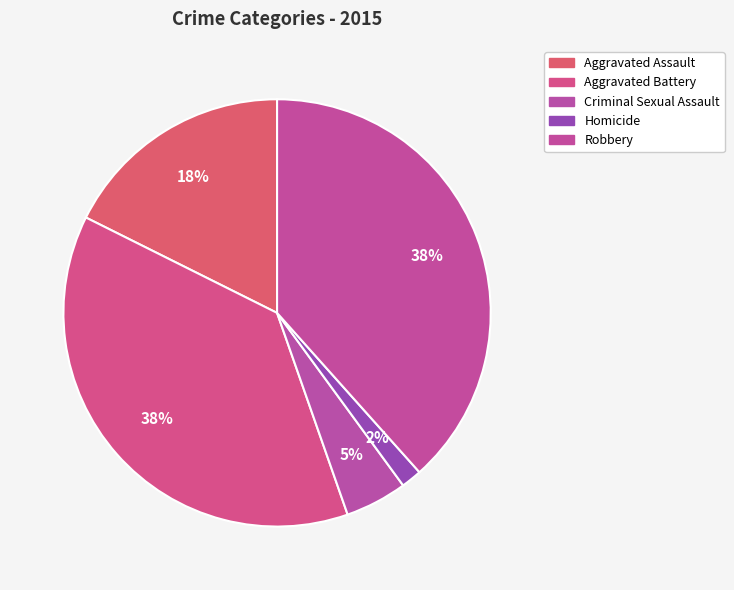

How many slices are in this pie chart?

5